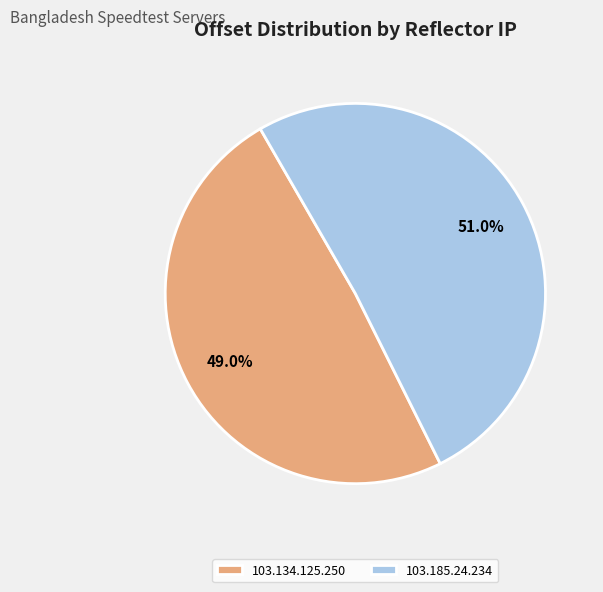

What percentage is NOT represented by 103.134.125.250?

51.0%